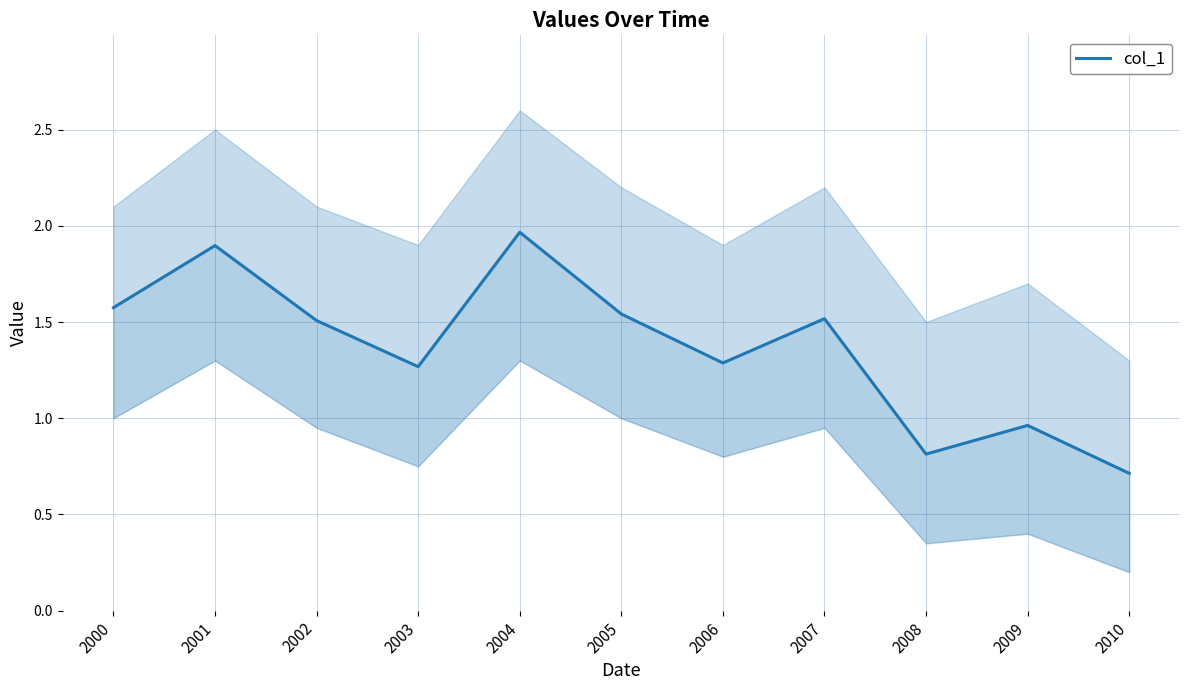

The chart shows a value of 1.5 at 2005. True or false?

True